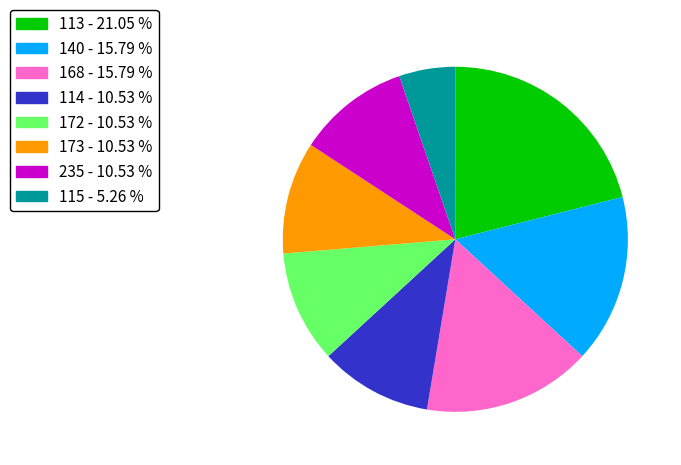

Is there a majority slice in this chart?

No